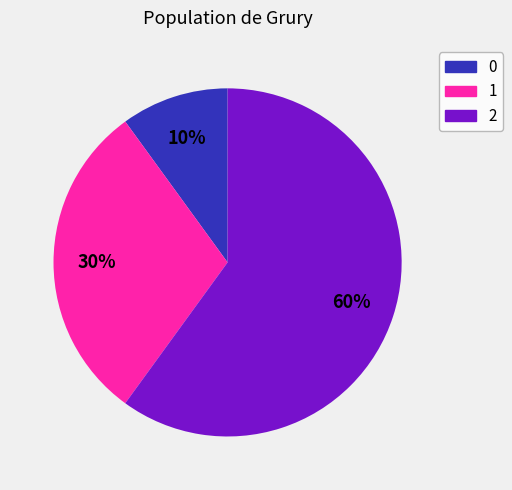

To the nearest percent, what is the average slice percentage?

33%